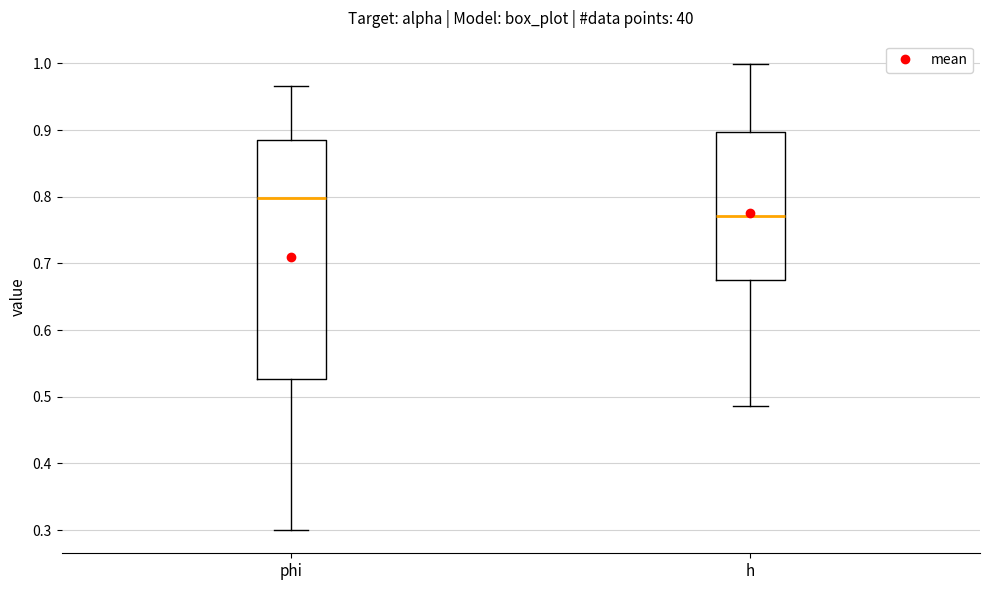

Where does the upper whisker of the box for h end on the y-axis? The values are not printed on the chart, so give them approximately, as read against the axis.

1.00